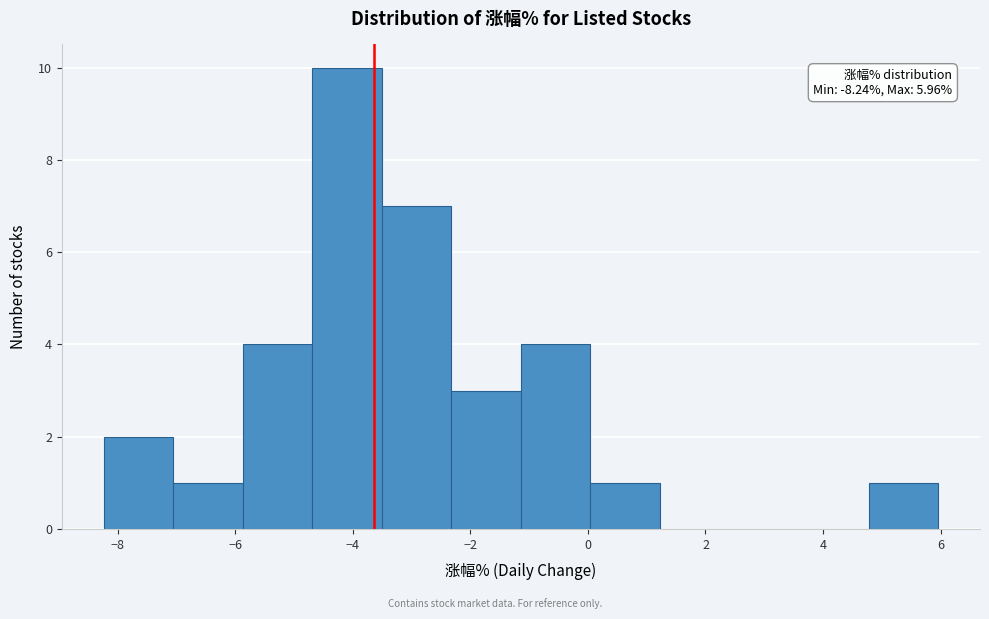

Which range on the x-axis has the tallest bar?

-4.6 to -3.6